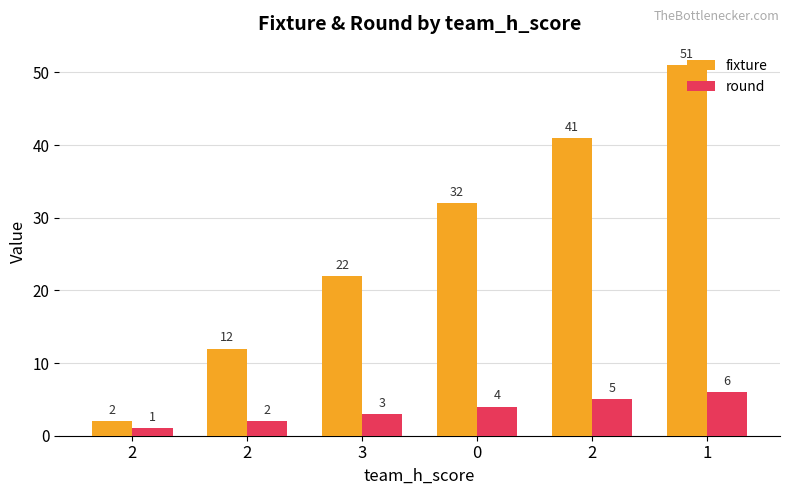

How many fixture values are between 12 and 41?

4